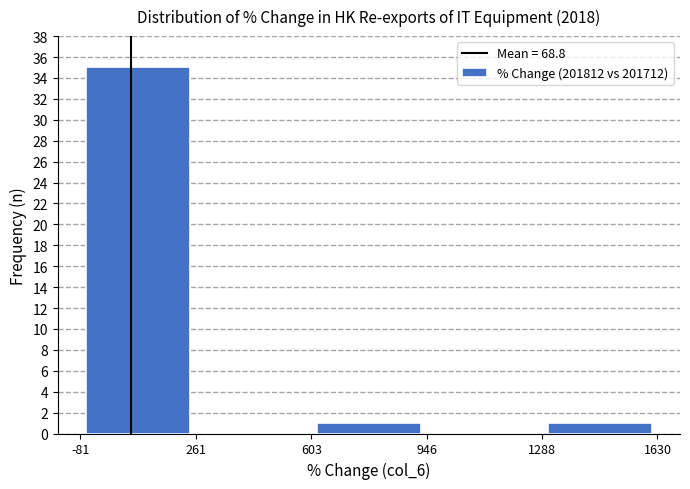

Reading left to right, list every bar in this chart as the range it spans on the x-axis followed by its height. The values are not printed on the chart, so give them approximately, as read against the axis.

-81 to 261: 35
261 to 603: 0
603 to 946: 1
946 to 1288: 0
1288 to 1630: 1